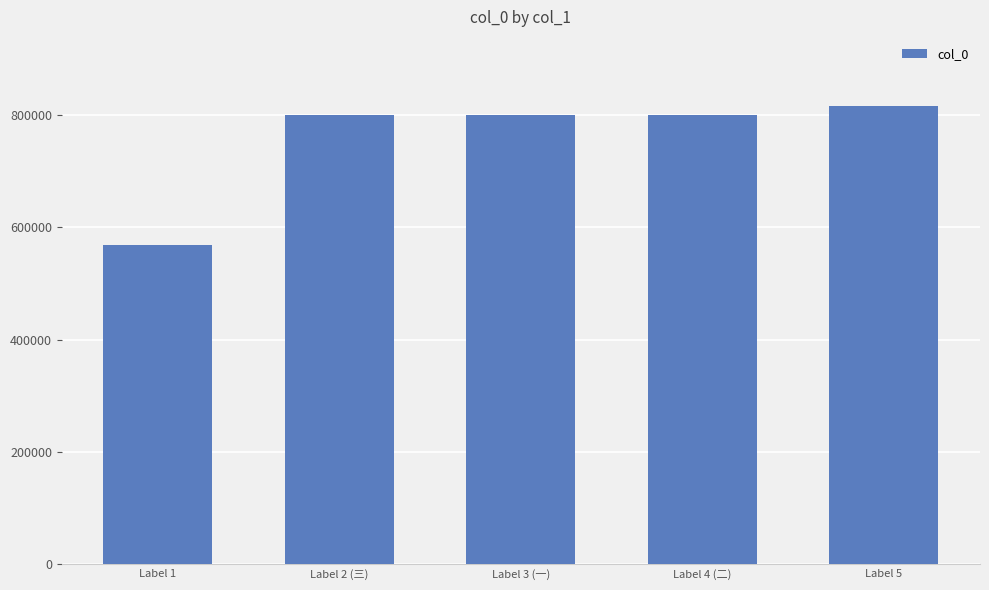

What is the ratio of the value at Label 5 to the value at Label 3 (一)?

1.0